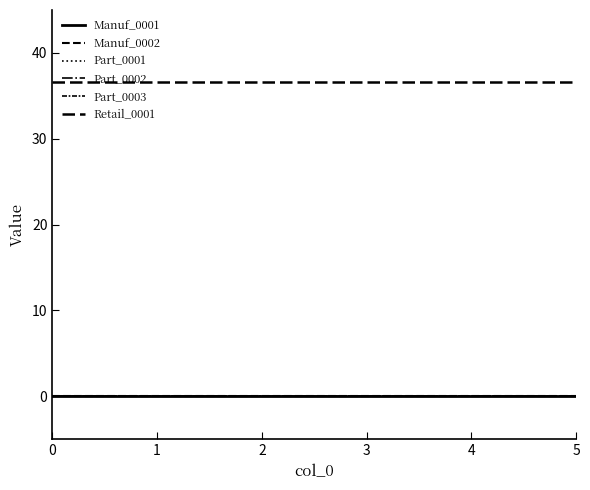

Does the chart have visible grid lines?

No